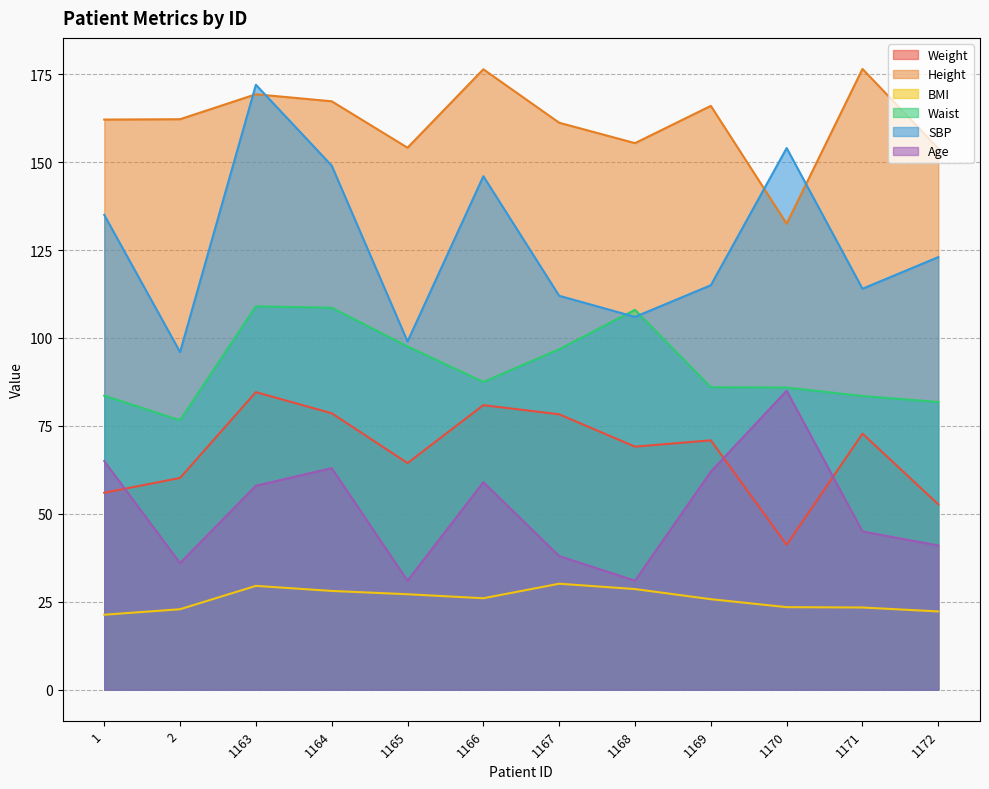

Reading right to left, list all the values displayed in this chart.

Weight: 52.7	72.8	41.2	70.9	69.1	78.3	80.9	64.4	78.6	84.6	60.2	56.0
Height: 153.9	176.5	132.5	166.0	155.4	161.2	176.4	154.1	167.3	169.3	162.2	162.1
BMI: 22.2	23.4	23.5	25.7	28.6	30.1	26.0	27.1	28.1	29.5	22.9	21.3
Waist: 81.8	83.5	85.9	86.0	108.0	96.8	87.5	97.6	108.6	109.0	76.6	83.6
SBP: 123.0	114.0	154.0	115.0	106.0	112.0	146.0	99.0	149.0	172.0	96.0	135.0
Age: 41.0	45.0	85.0	62.0	31.0	38.0	59.0	31.0	63.0	58.0	36.0	65.0